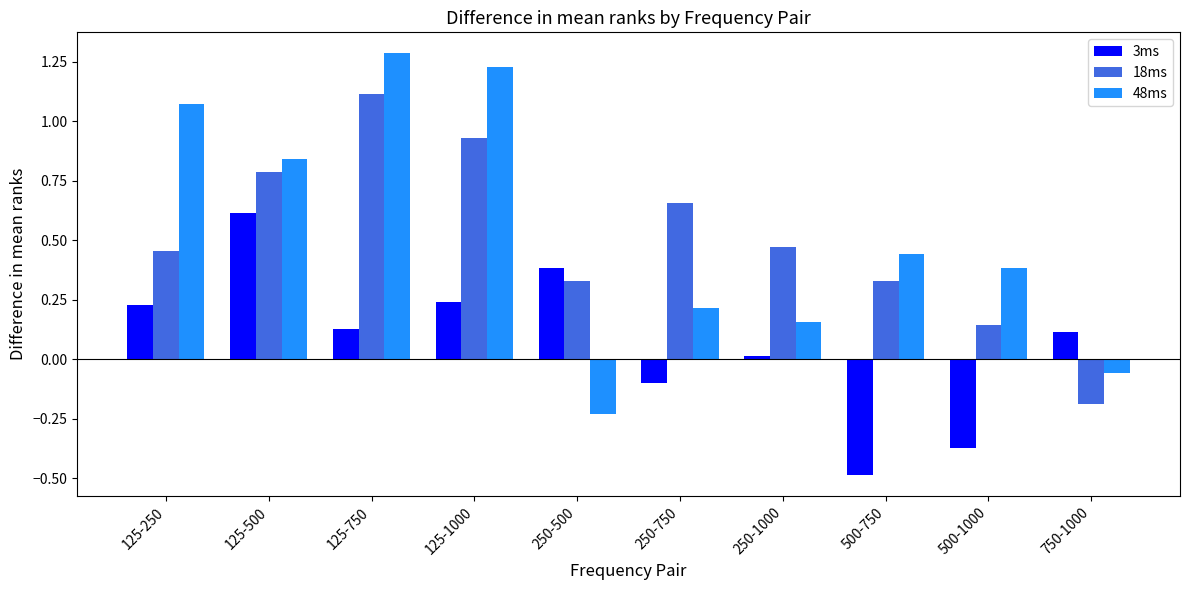

What is the difference between the maximum and second lowest values in the 3ms series?

1.0